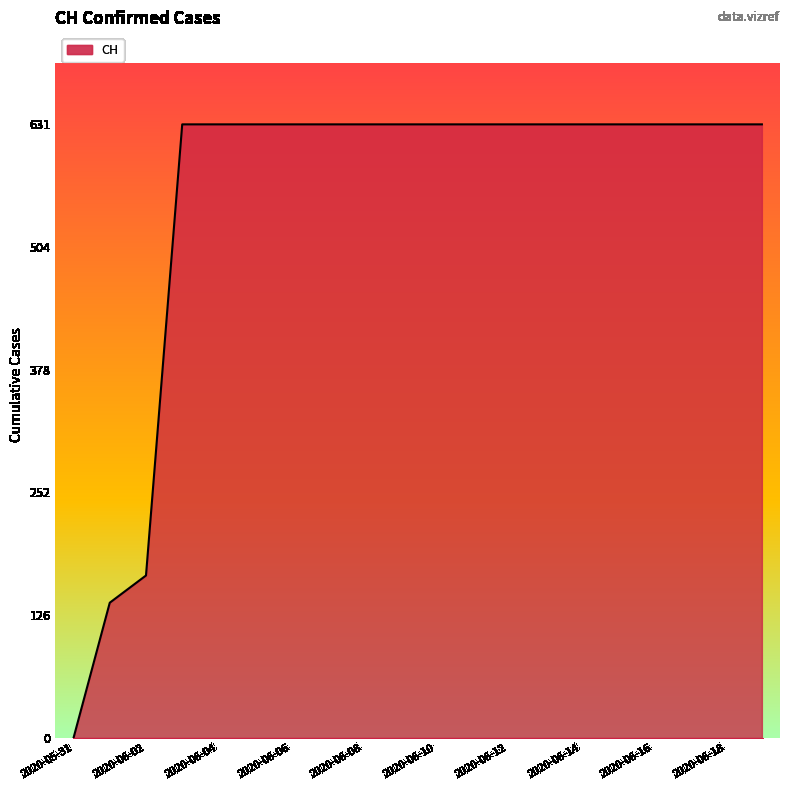

What is the difference between the second highest and minimum values?

631